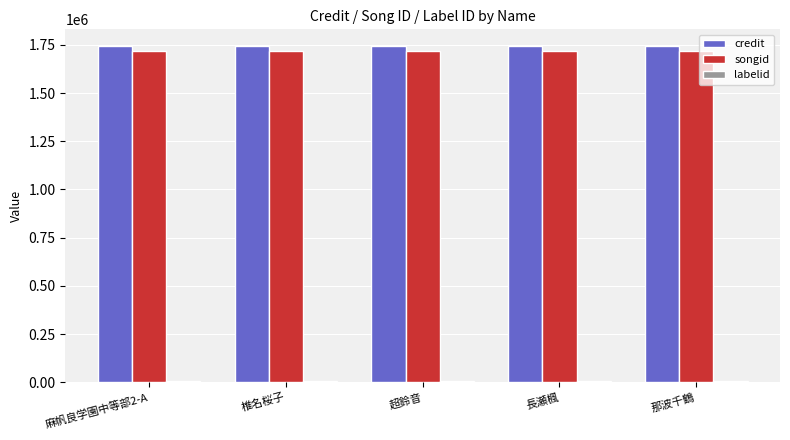

Which series has the largest total across all categories?

credit